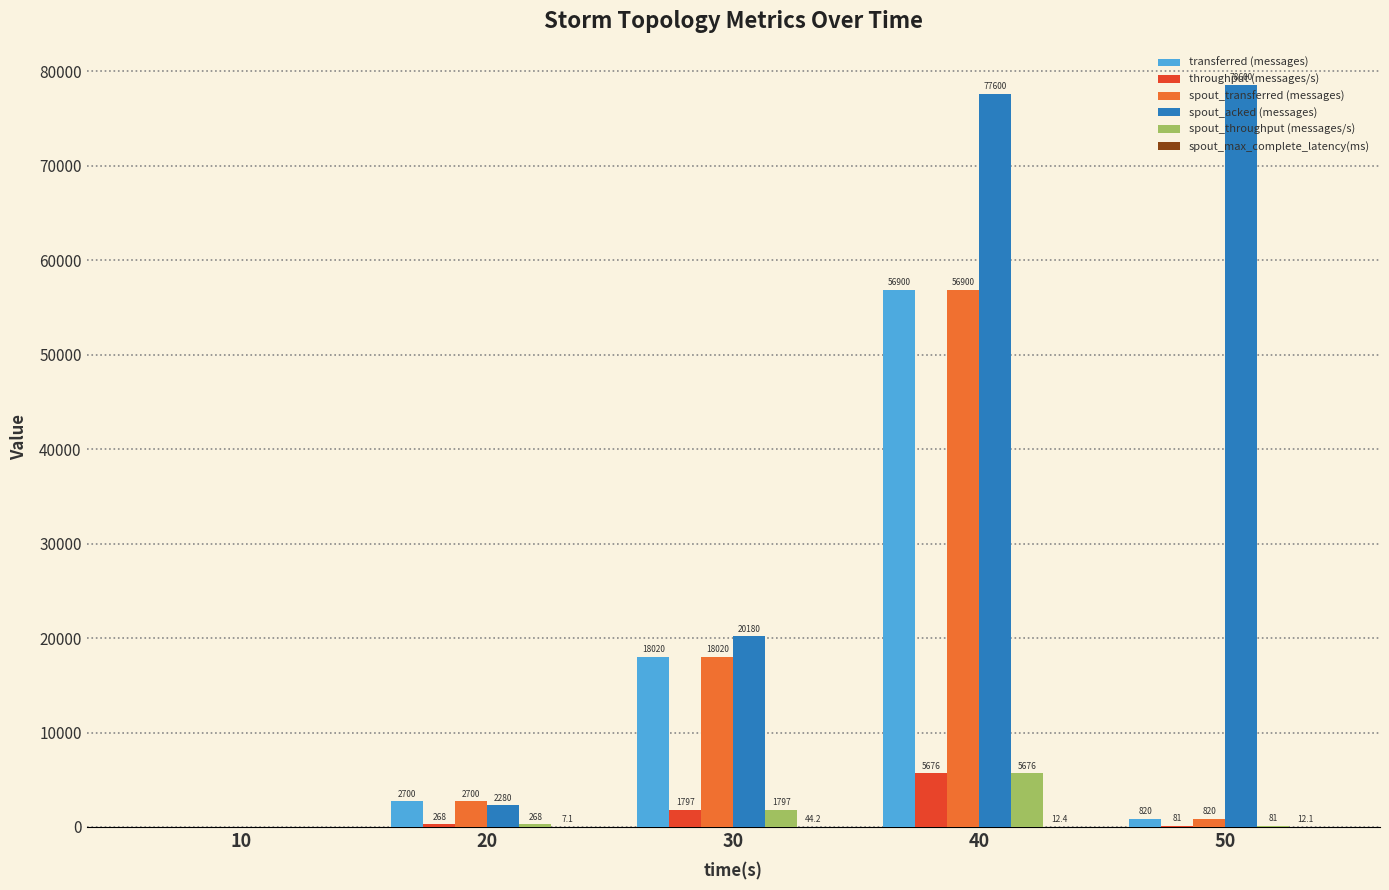

The value of spout_throughput (messages/s) at 40 is 1590.8. True or false?

False